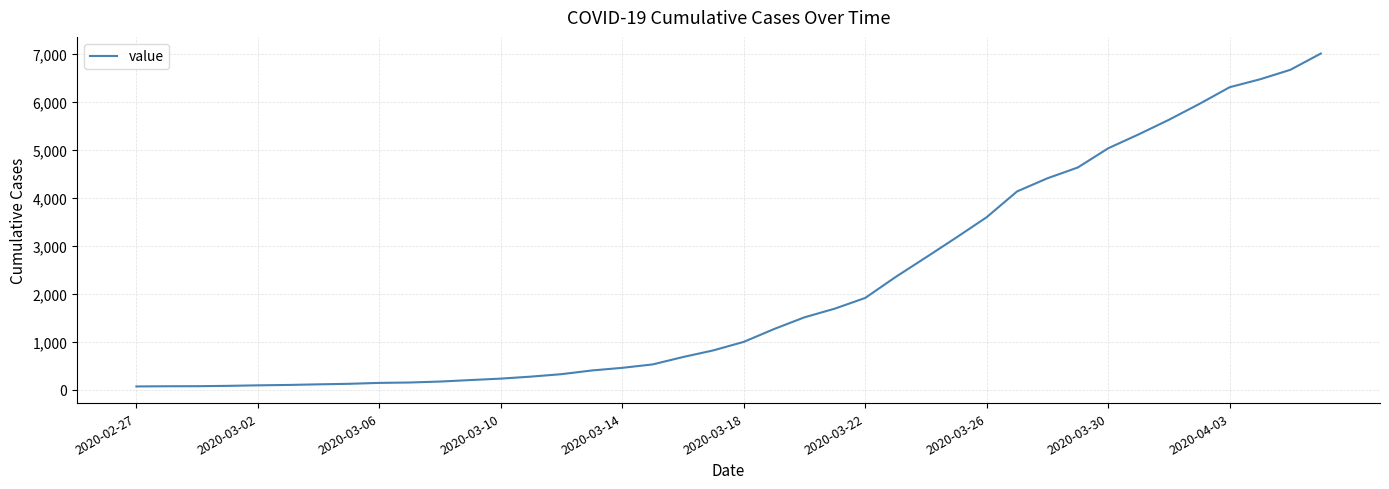

What is the difference between the maximum and minimum values?

6939